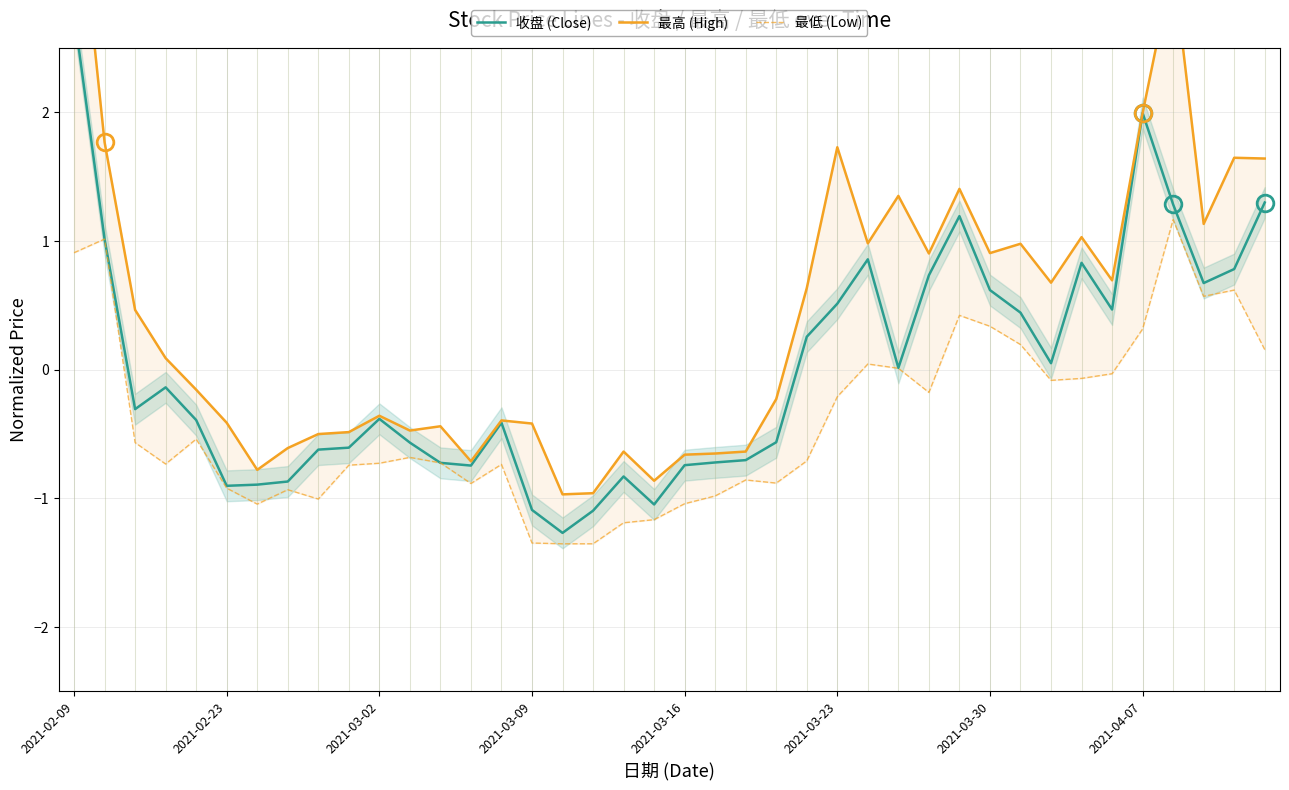

Which has a higher value, 11 or 24?

24